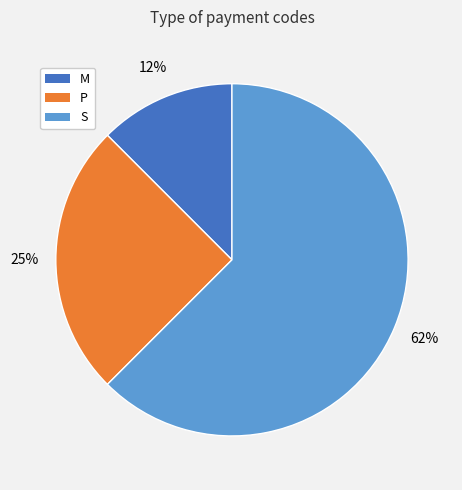

What percentage is the P slice, to the nearest percent?

25%